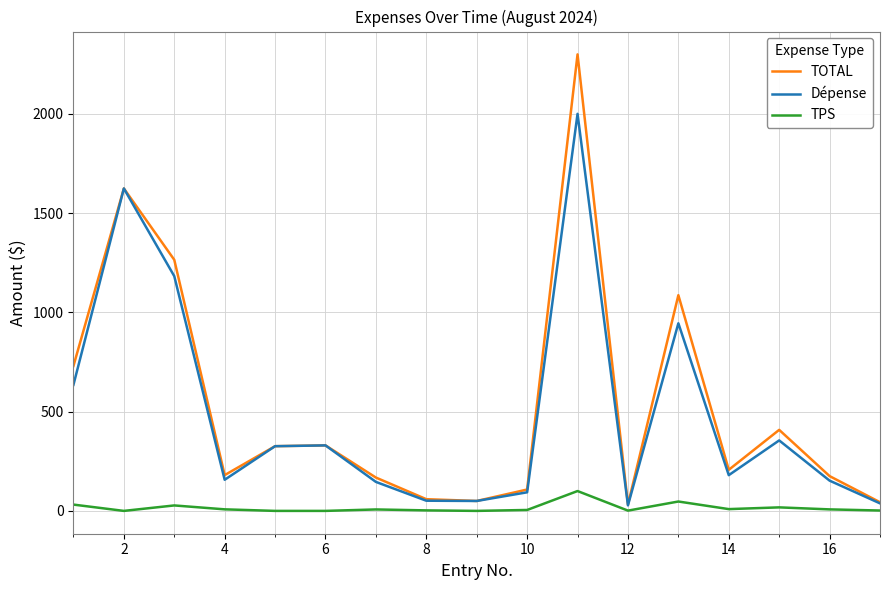

What is the maximum value shown in the chart?

2299.5